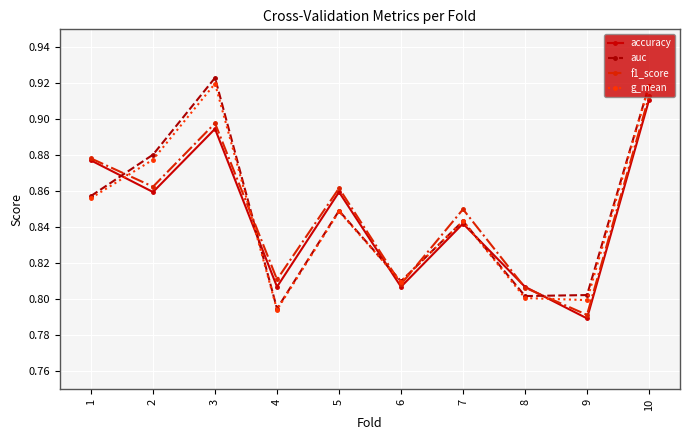

List the series in order of their peak value, highest first.

auc, g_mean, f1_score, accuracy